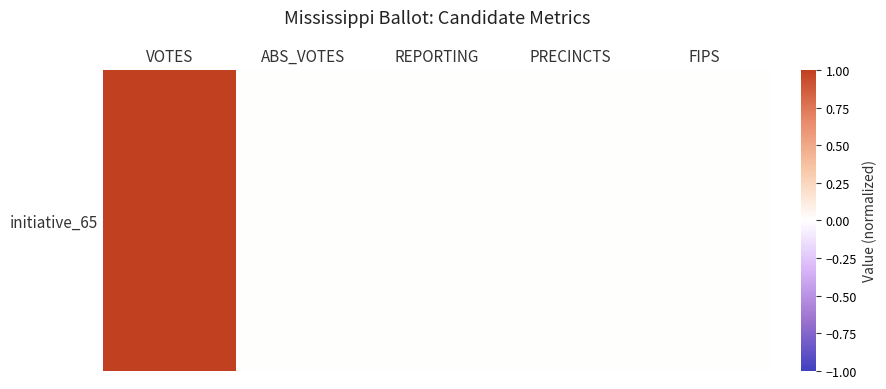

Which has a higher value, VOTES or PRECINCTS?

VOTES